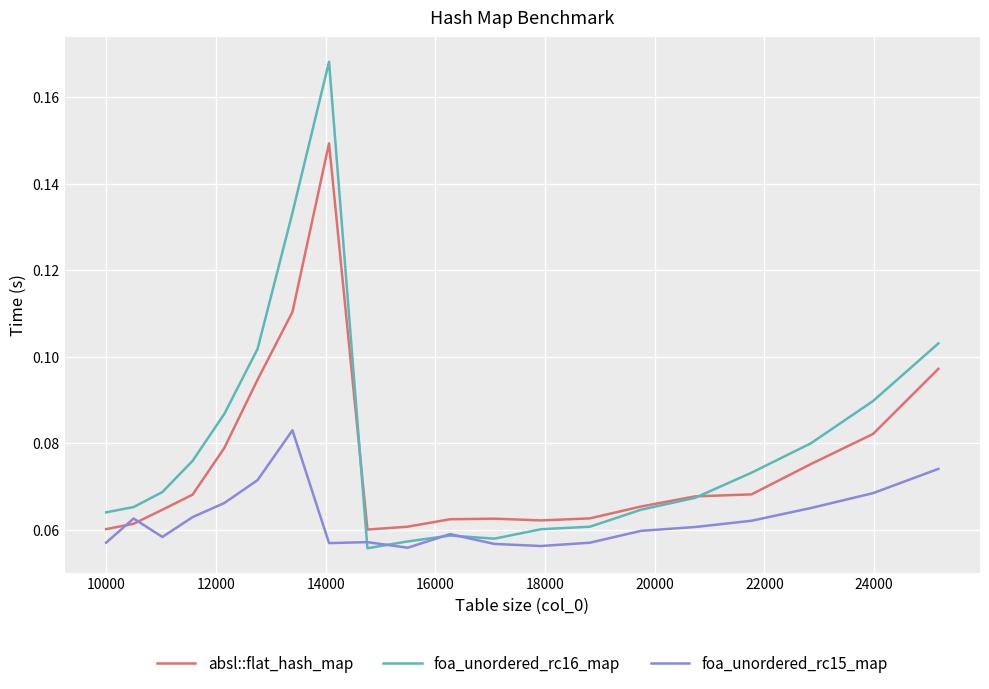

Which series has the widest spread of values?

foa_unordered_rc16_map